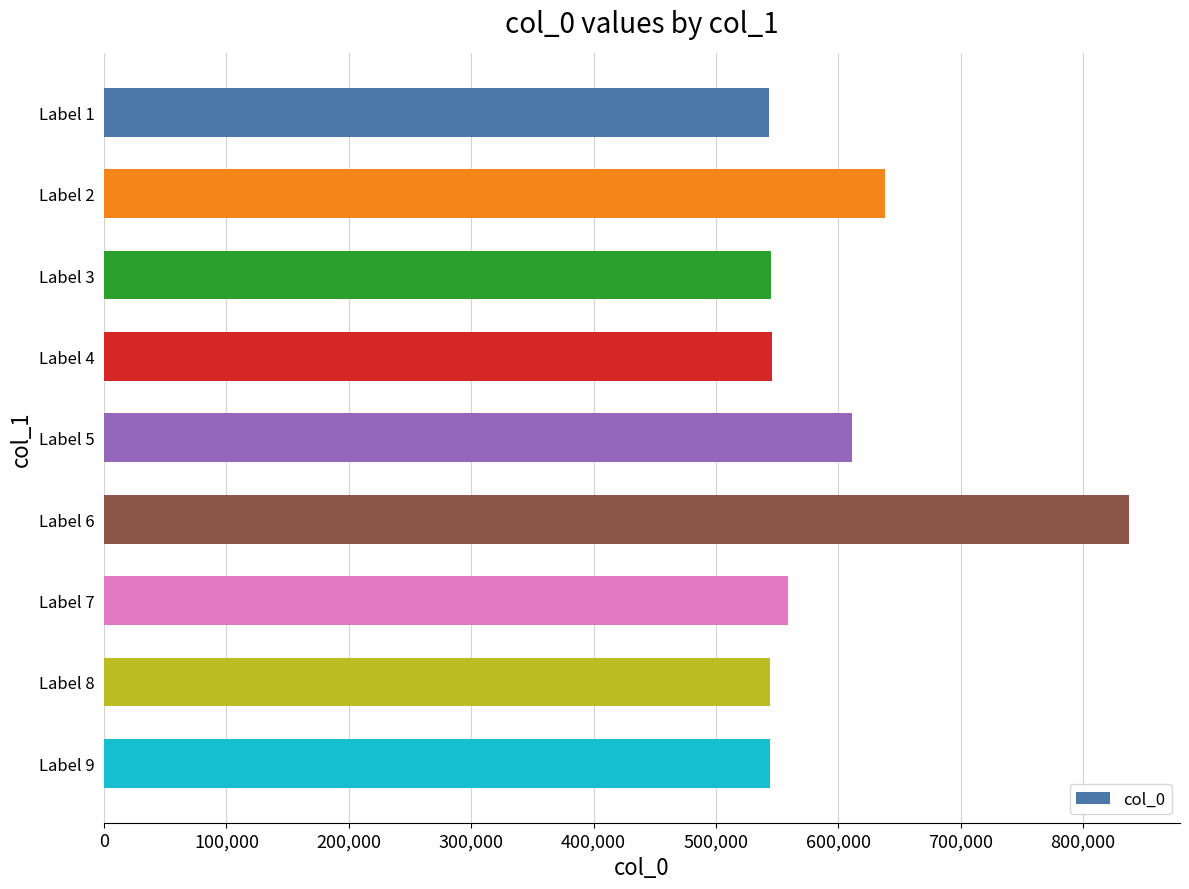

Is it true that the value at Label 9 is 979349?

False